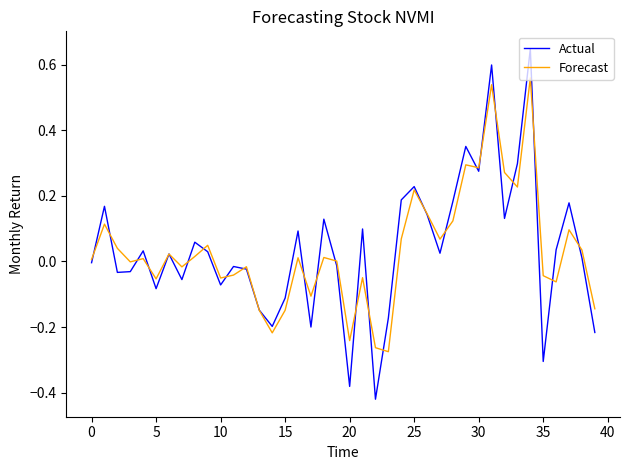

List the series in order of their peak value, lowest first.

Forecast, Actual